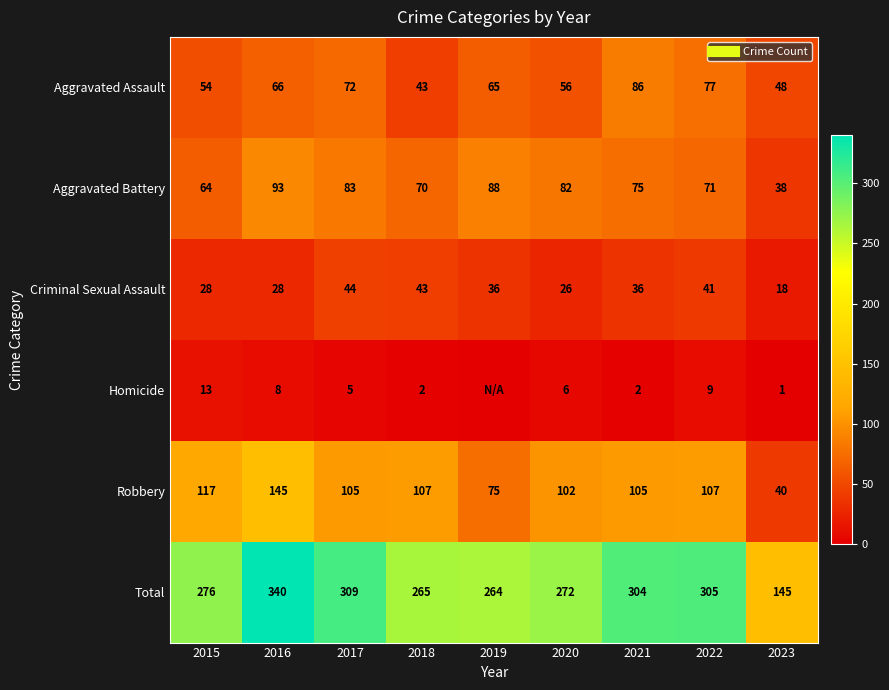

What is the greatest value displayed?

340